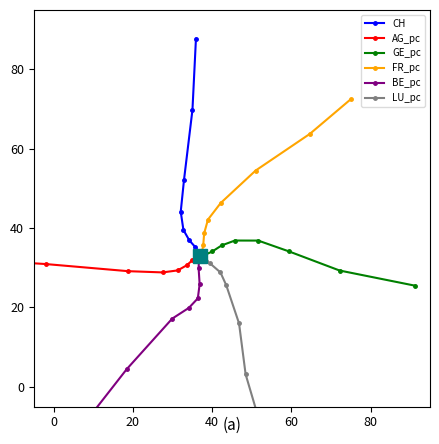

What is the value of the CH point at the 2nd from the left?

39.5